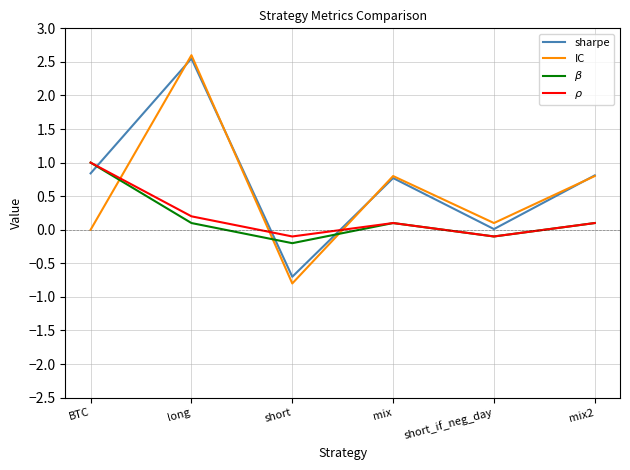

What is the total value across all series at BTC?

2.8